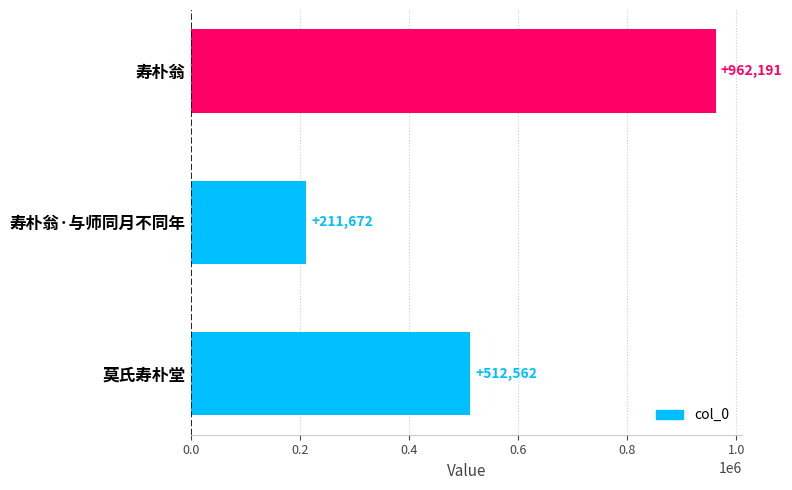

What value does the data have at 寿朴翁·与师同月不同年?

211672